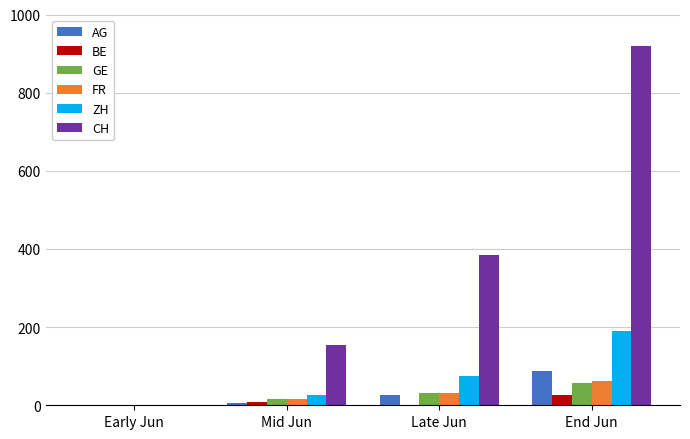

Which series changed the most between Late Jun and End Jun?

CH